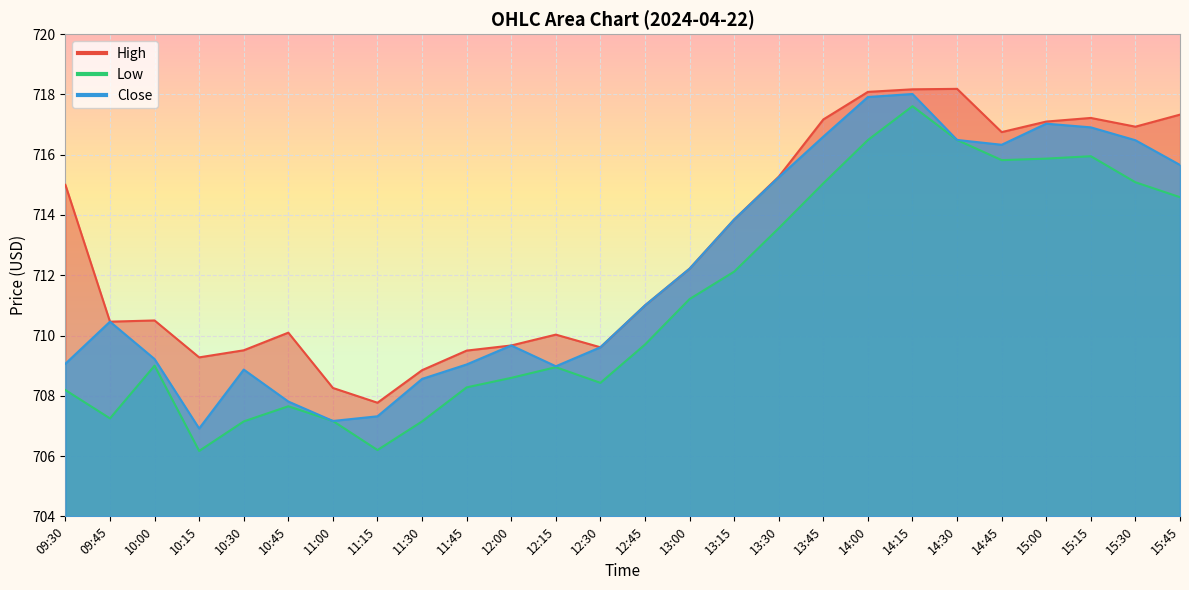

Which series changed the most between 09:45 and 13:00?

Low